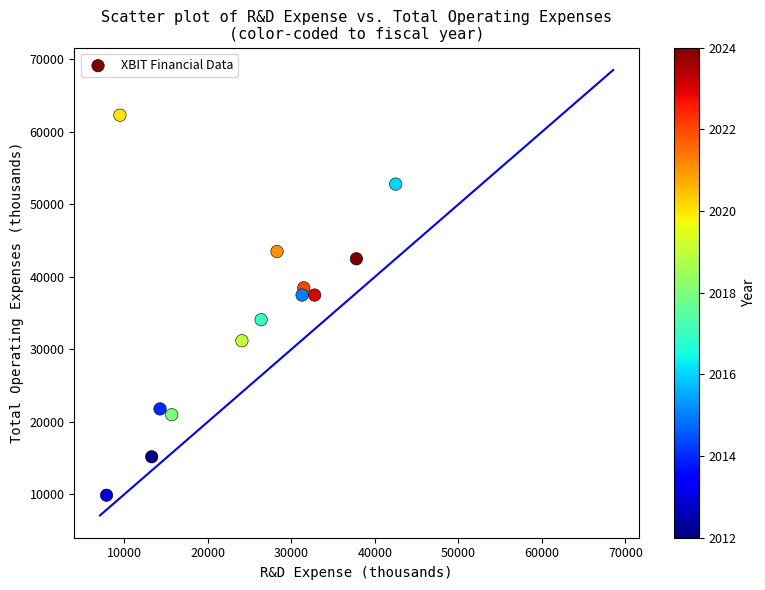

What is the range of X values (max minus min)?

34600